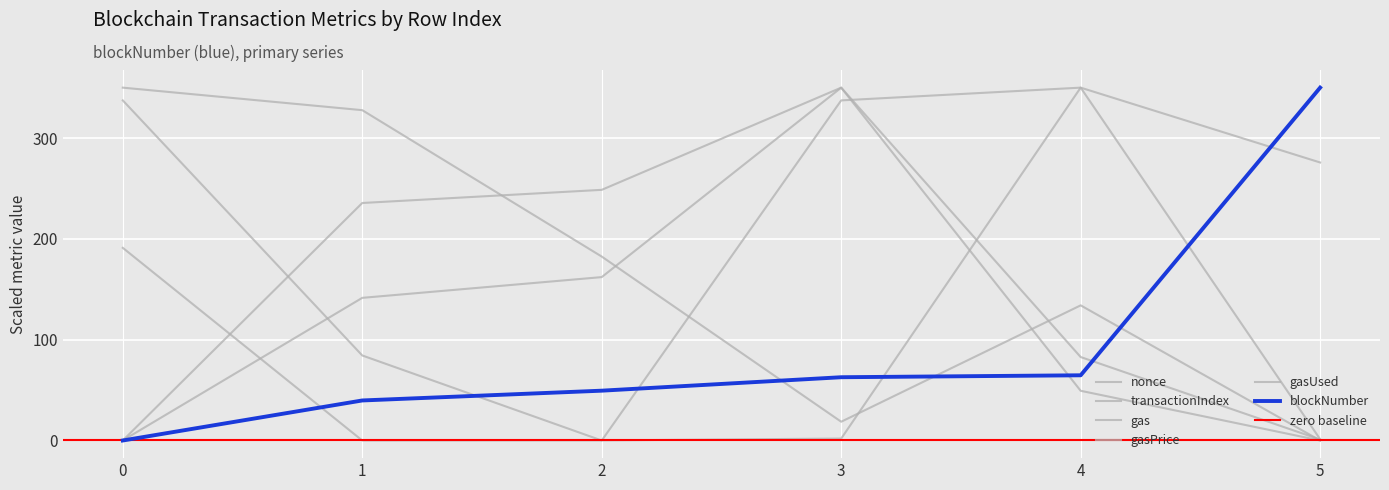

Rank the series at 5 from lowest to highest value.

transactionIndex, gas, gasUsed, nonce, gasPrice, blockNumber